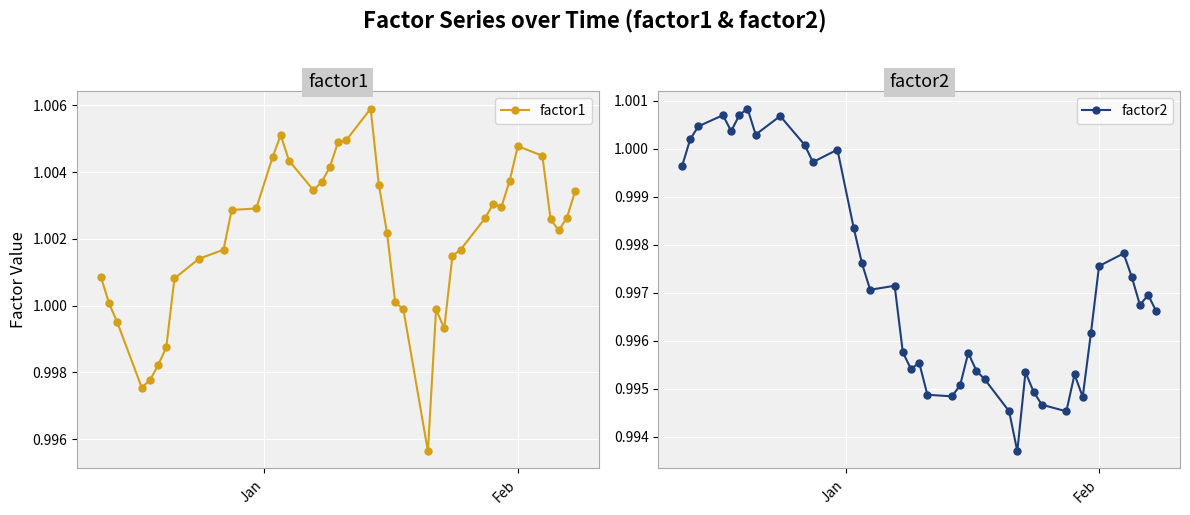

True or false: factor2 and factor1 intersect in this chart.

True